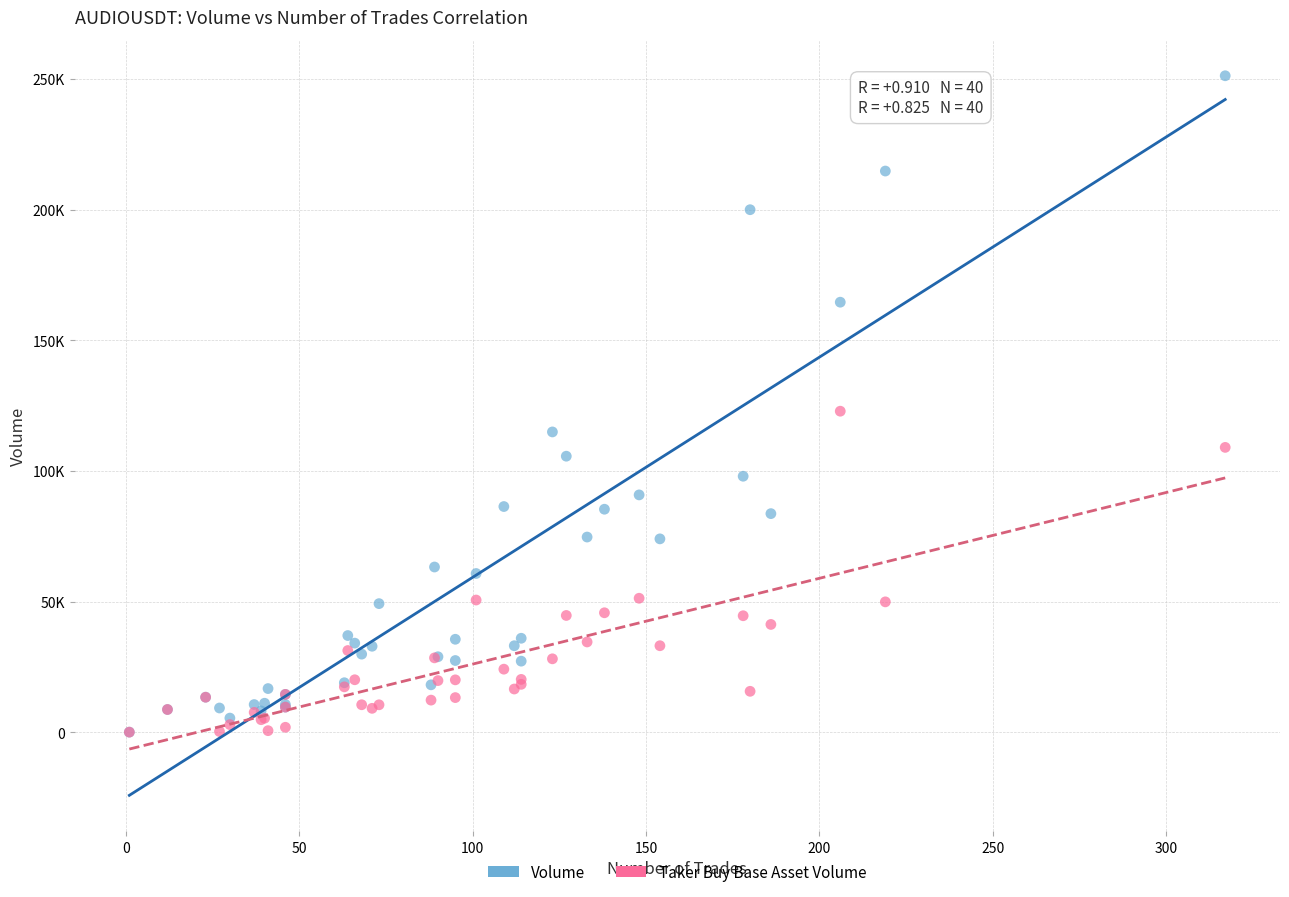

Which series has the widest spread of Y values?

Volume